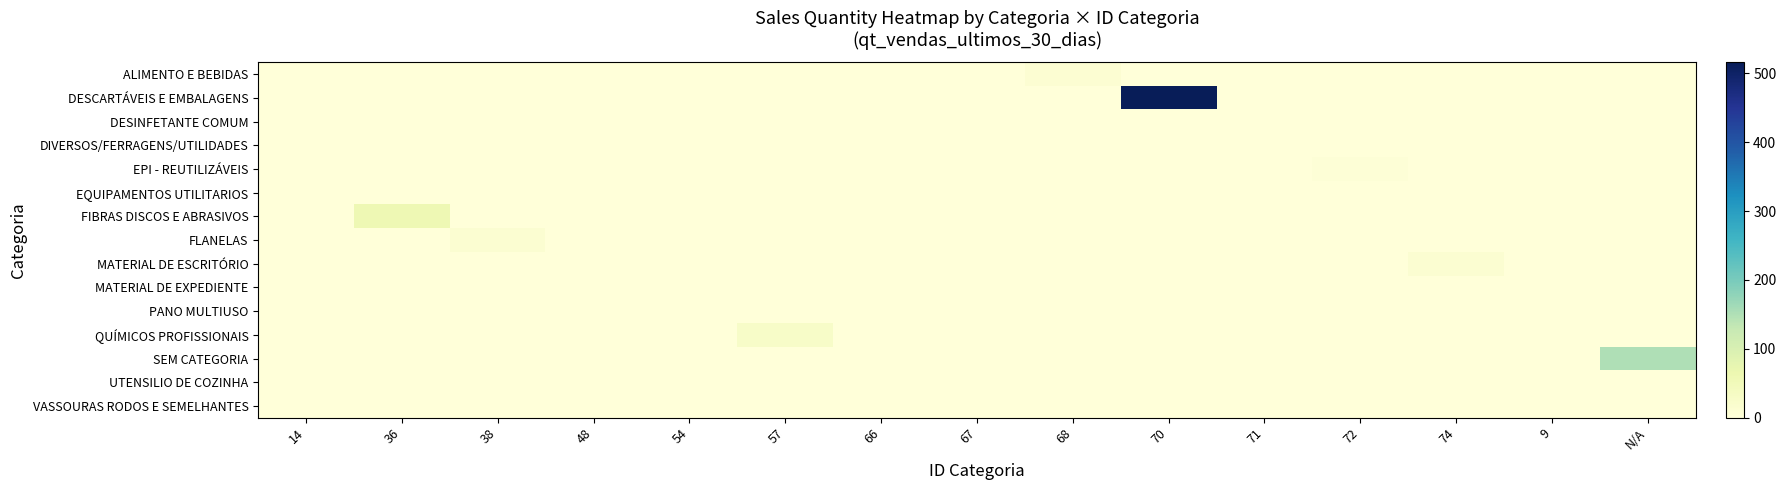

What is the greatest value displayed?

516